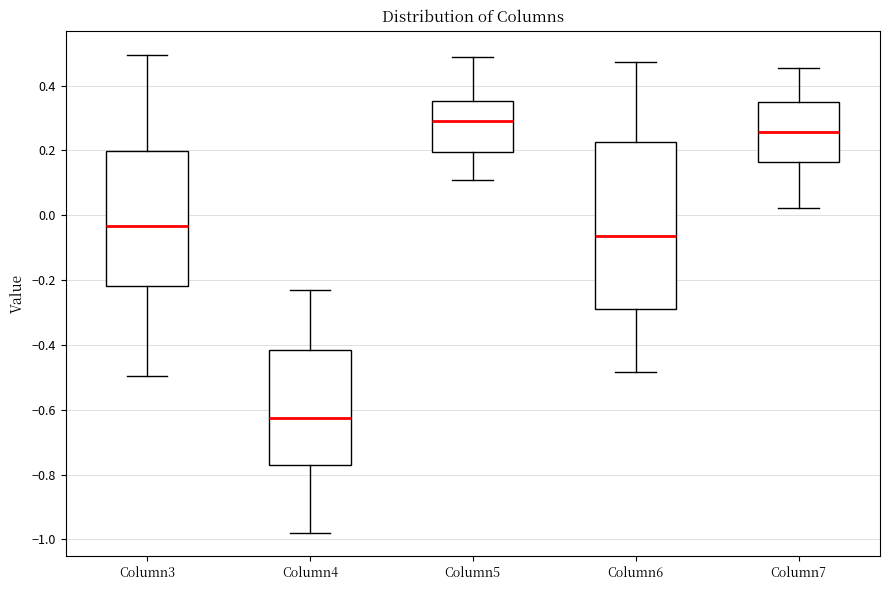

Reading left to right, read every box against the y-axis: the position of its median line, the range the box covers, and the ends of its whiskers. The values are not printed on the chart, so give them approximately, as read against the axis.

Column3: median -0.04, box -0.22 to 0.20, whiskers -0.50 to 0.50
Column4: median -0.62, box -0.78 to -0.42, whiskers -0.98 to -0.22
Column5: median 0.30, box 0.20 to 0.36, whiskers 0.10 to 0.48
Column6: median -0.06, box -0.28 to 0.22, whiskers -0.48 to 0.48
Column7: median 0.26, box 0.16 to 0.36, whiskers 0.02 to 0.46